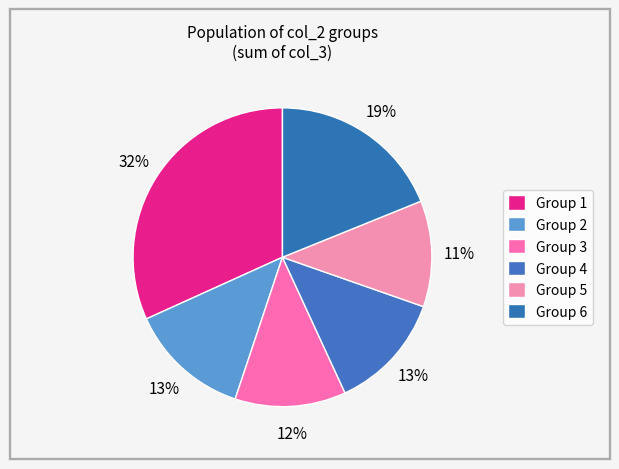

Count the number of slices in the pie.

6